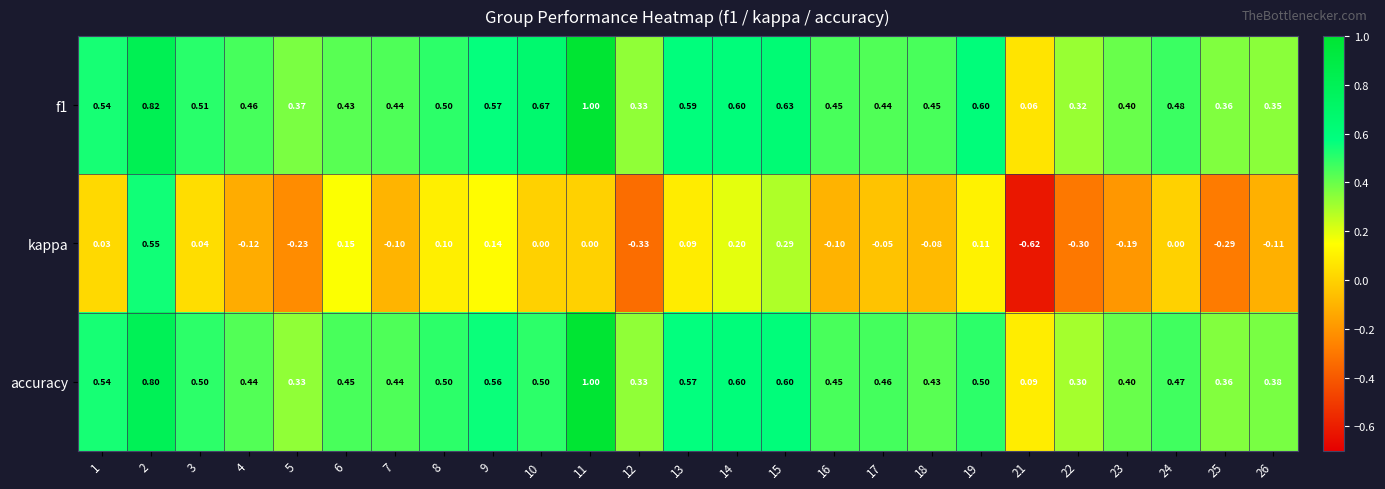

Is the value of kappa at 24 greater than the value of f1 at 3?

No